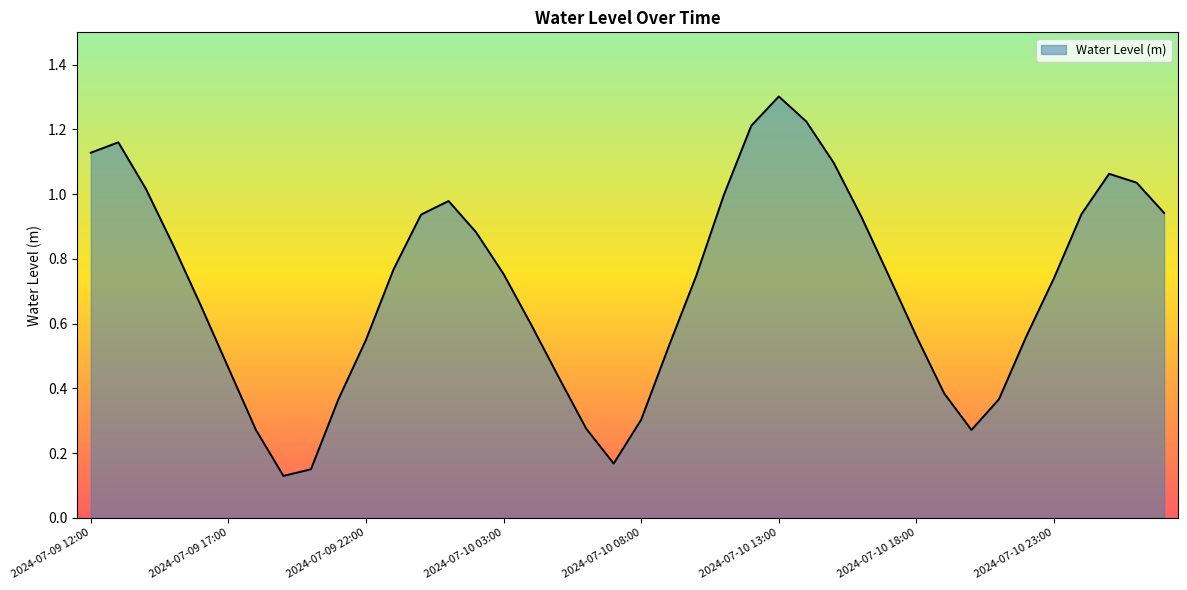

What is the greatest value displayed?

1.3